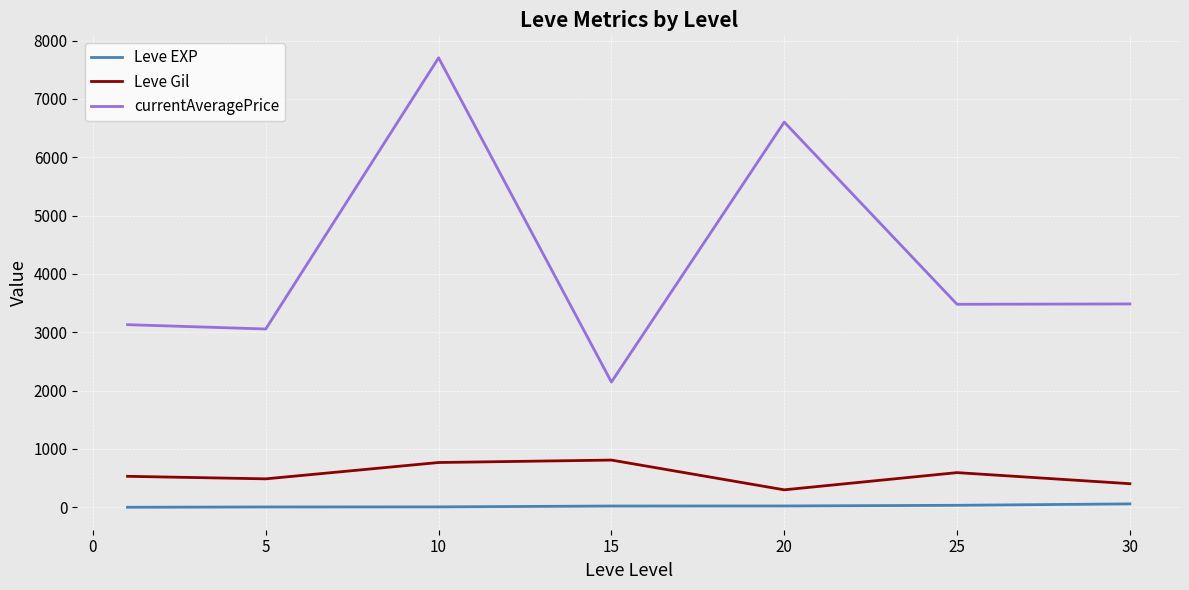

List the series in order of their peak value, lowest first.

Leve EXP, Leve Gil, currentAveragePrice